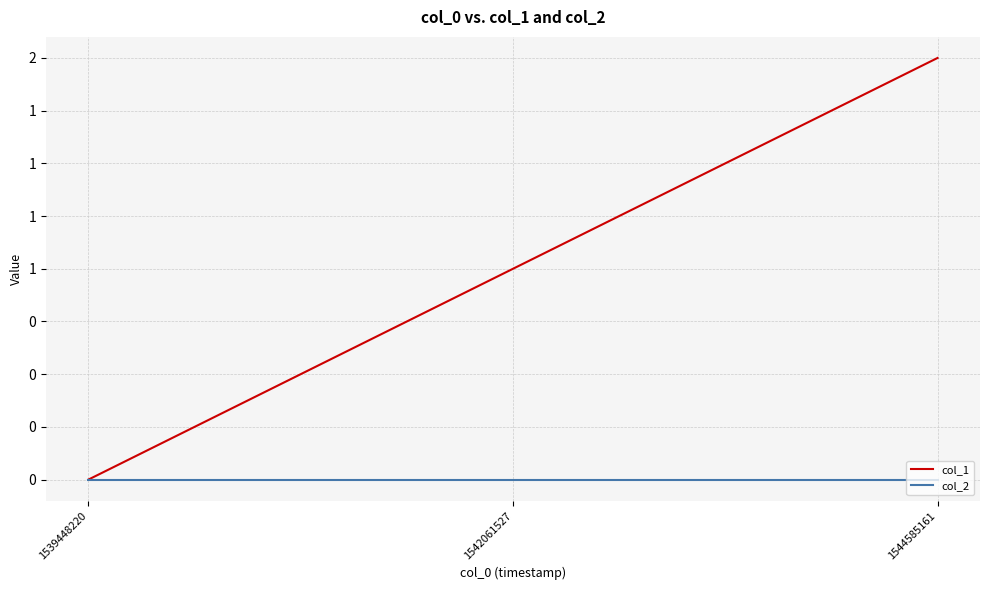

What are all the series names shown in the legend?

col_1, col_2